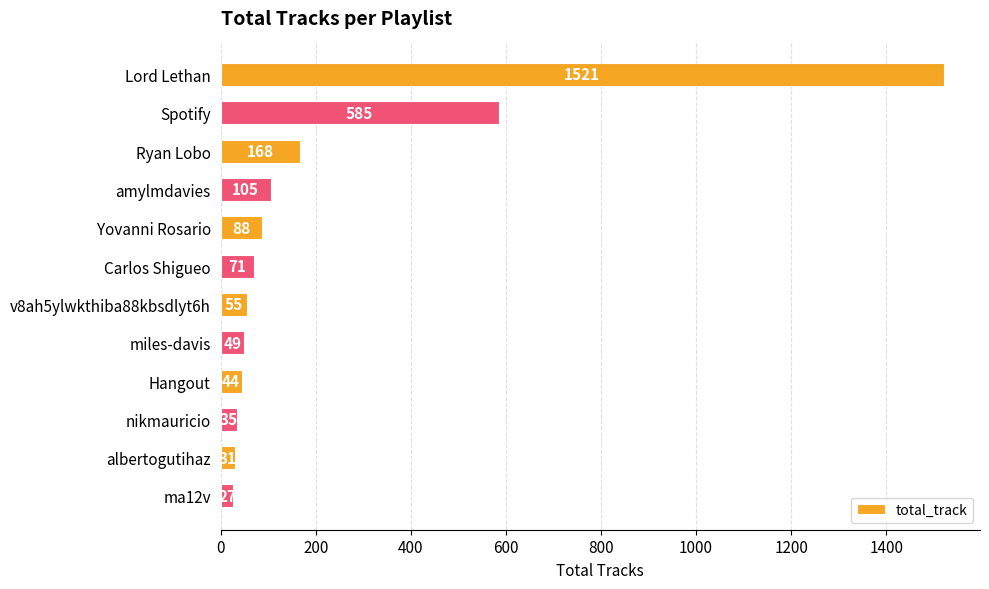

List the labels in order of value, largest first.

Lord Lethan, Spotify, Ryan Lobo, amylmdavies, Yovanni Rosario, Carlos Shigueo, v8ah5ylwkthiba88kbsdlyt6h, miles-davis, Hangout, nikmauricio, albertogutihaz, ma12v